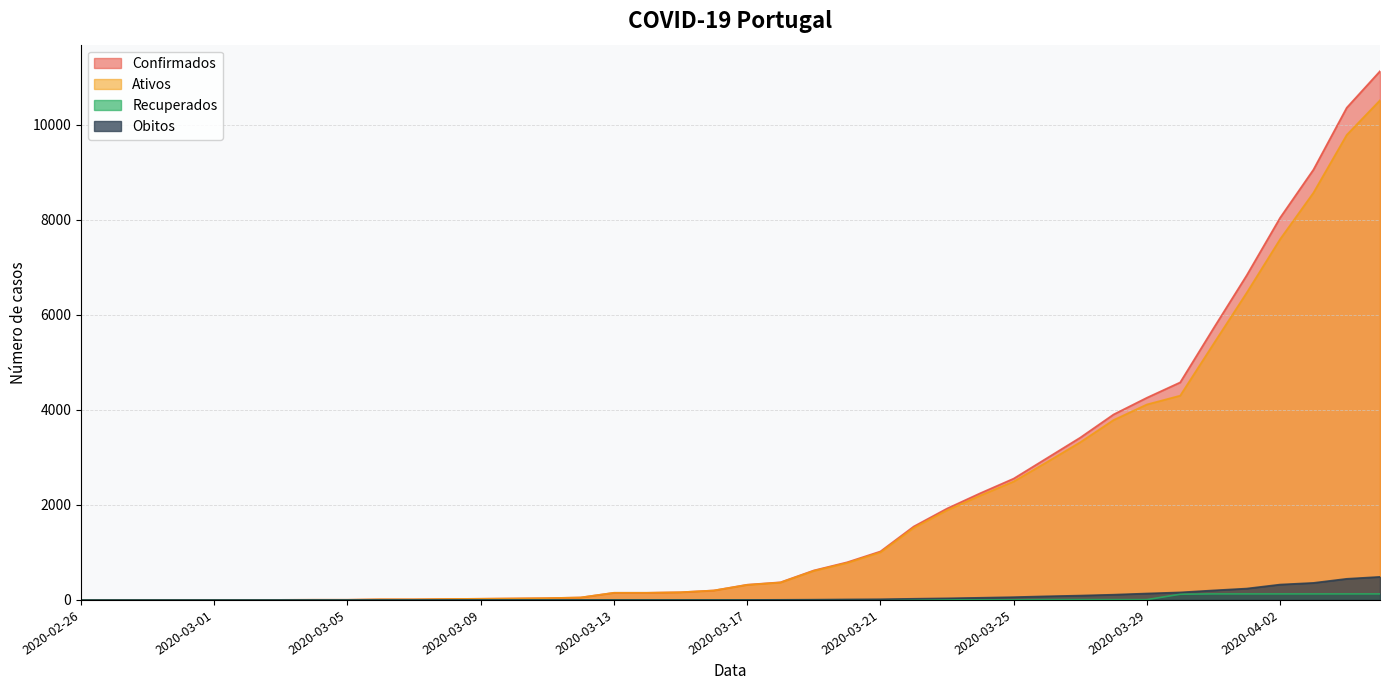

What is the value of the obitos point at the 27th from the left?

34